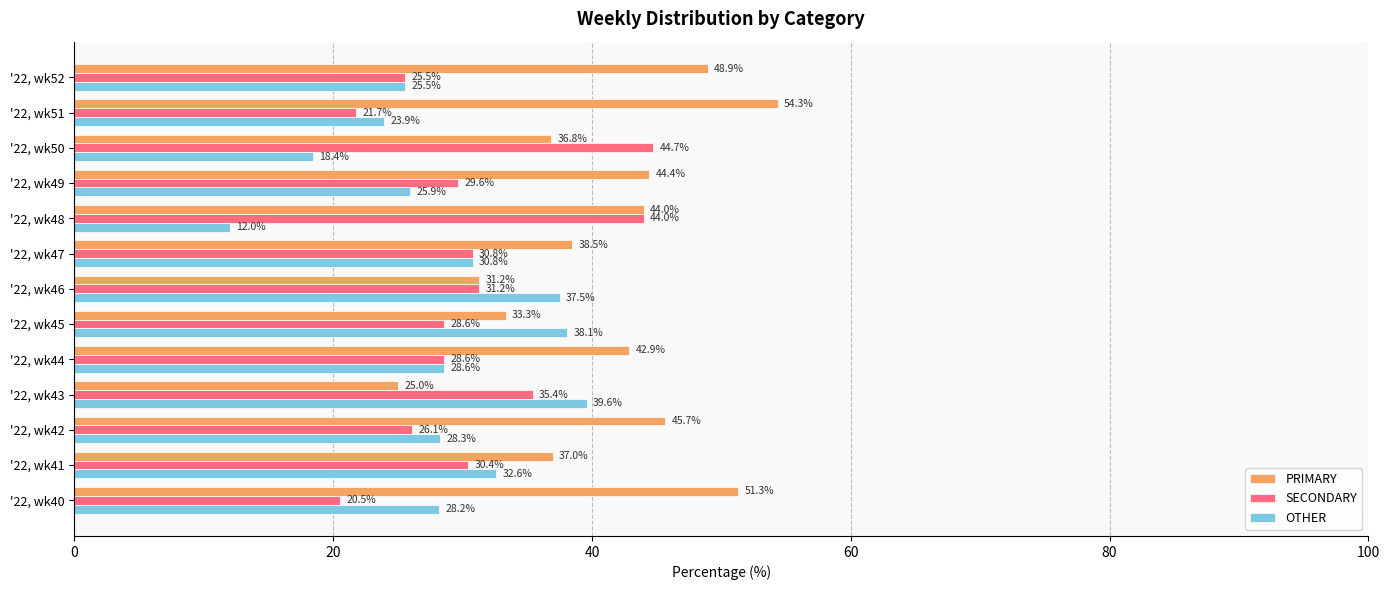

The value of PRIMARY at '22, wk50 is 36.8. True or false?

True